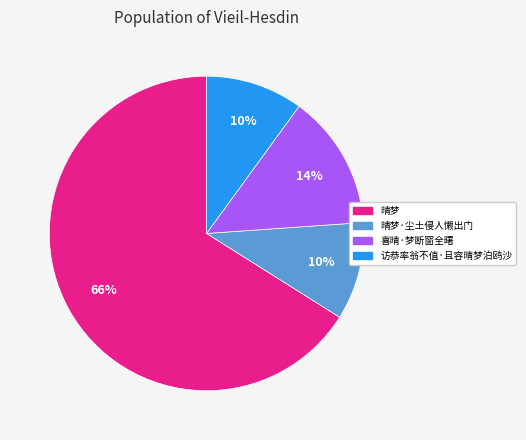

Does any single category account for the majority?

Yes